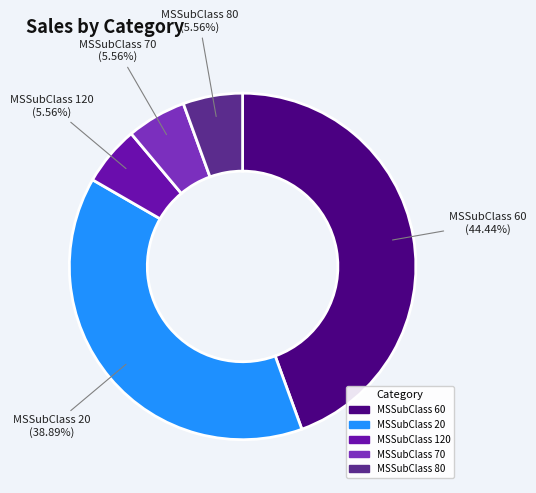

Does any single category account for the majority?

No